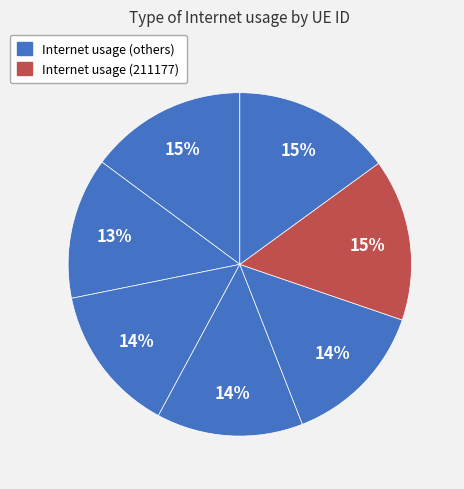

How many slices are in this pie chart?

7